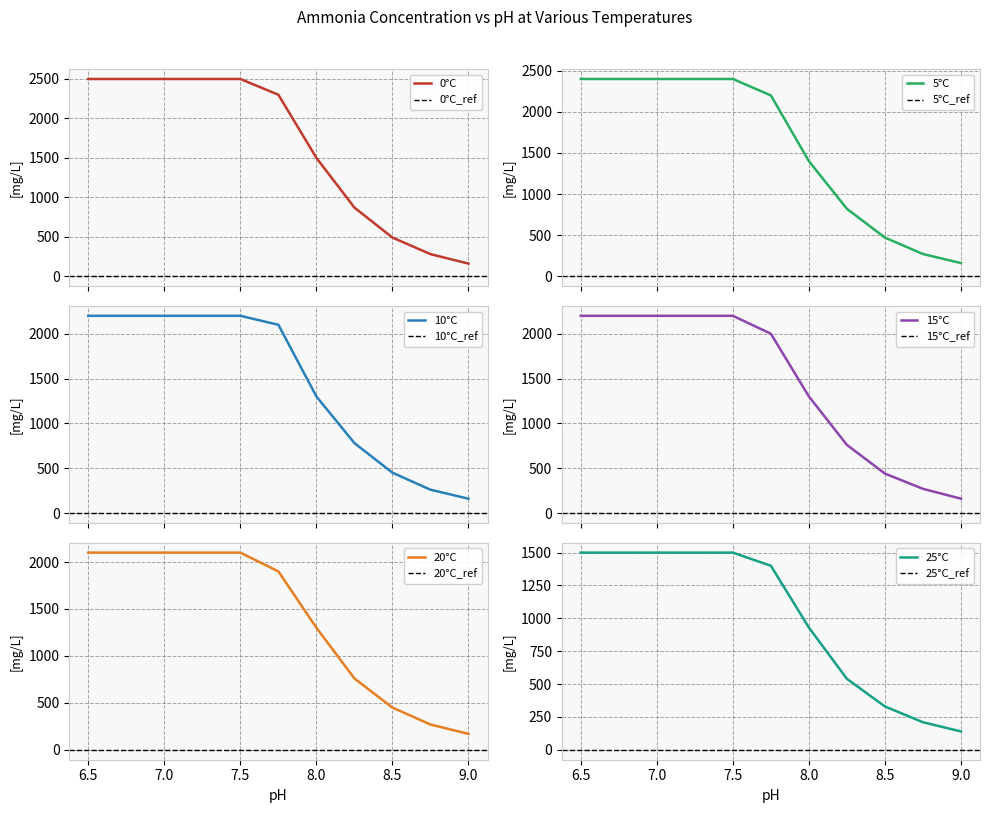

True or false: 15°C and 25°C intersect in this chart.

False